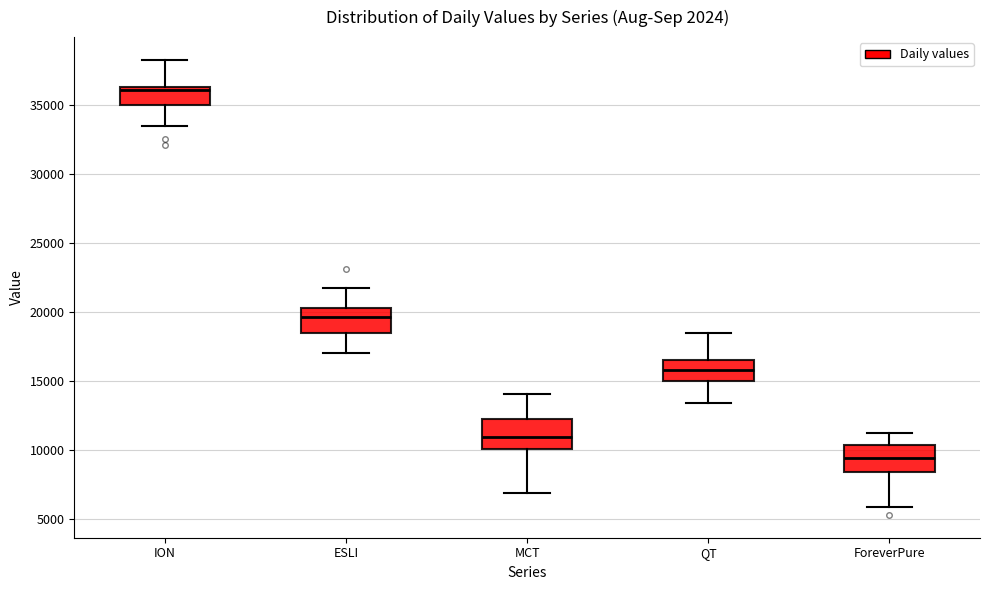

Reading left to right, read every box against the y-axis: the position of its median line, the range the box covers, and the ends of its whiskers. The values are not printed on the chart, so give them approximately, as read against the axis.

ION: median 36000, box 35000 to 36500, whiskers 33500 to 38500
ESLI: median 19500, box 18500 to 20500, whiskers 17000 to 21500
MCT: median 11000, box 10000 to 12500, whiskers 7000 to 14000
QT: median 16000, box 15000 to 16500, whiskers 13500 to 18500
ForeverPure: median 9500, box 8500 to 10500, whiskers 6000 to 11000